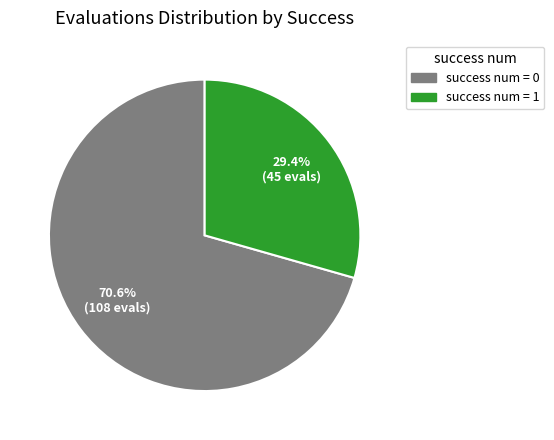

Is there a majority slice in this chart?

Yes